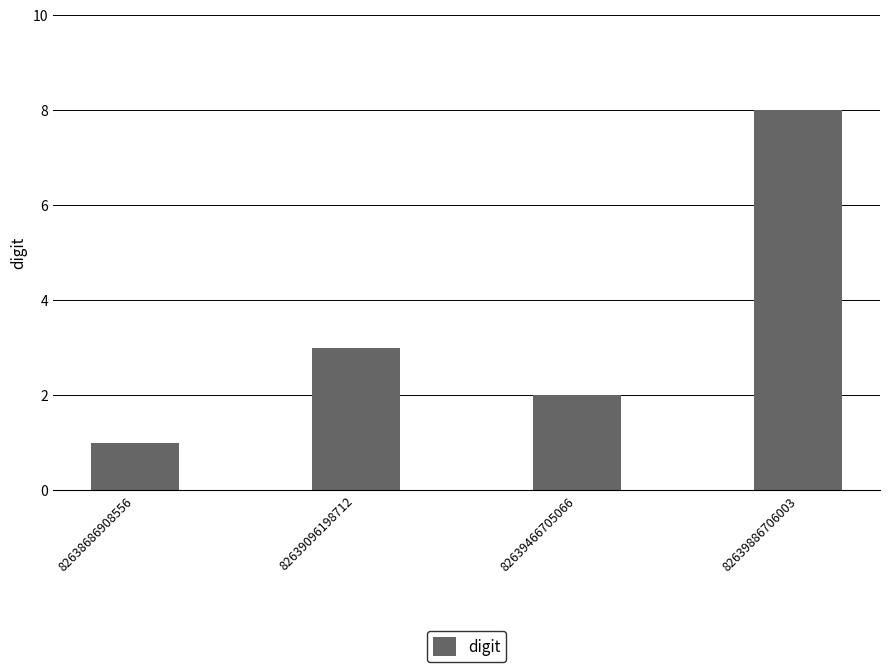

Rank the categories by value from lowest to highest.

82638686908556, 82639466705066, 82639096198712, 82639886706003